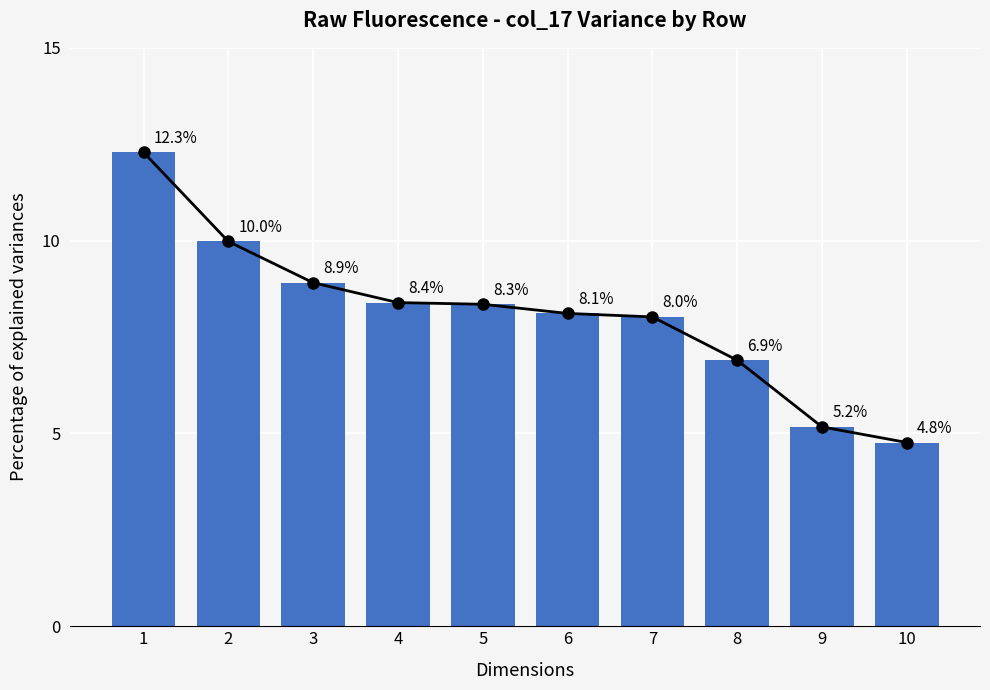

At which label is the value closest to 8?

7